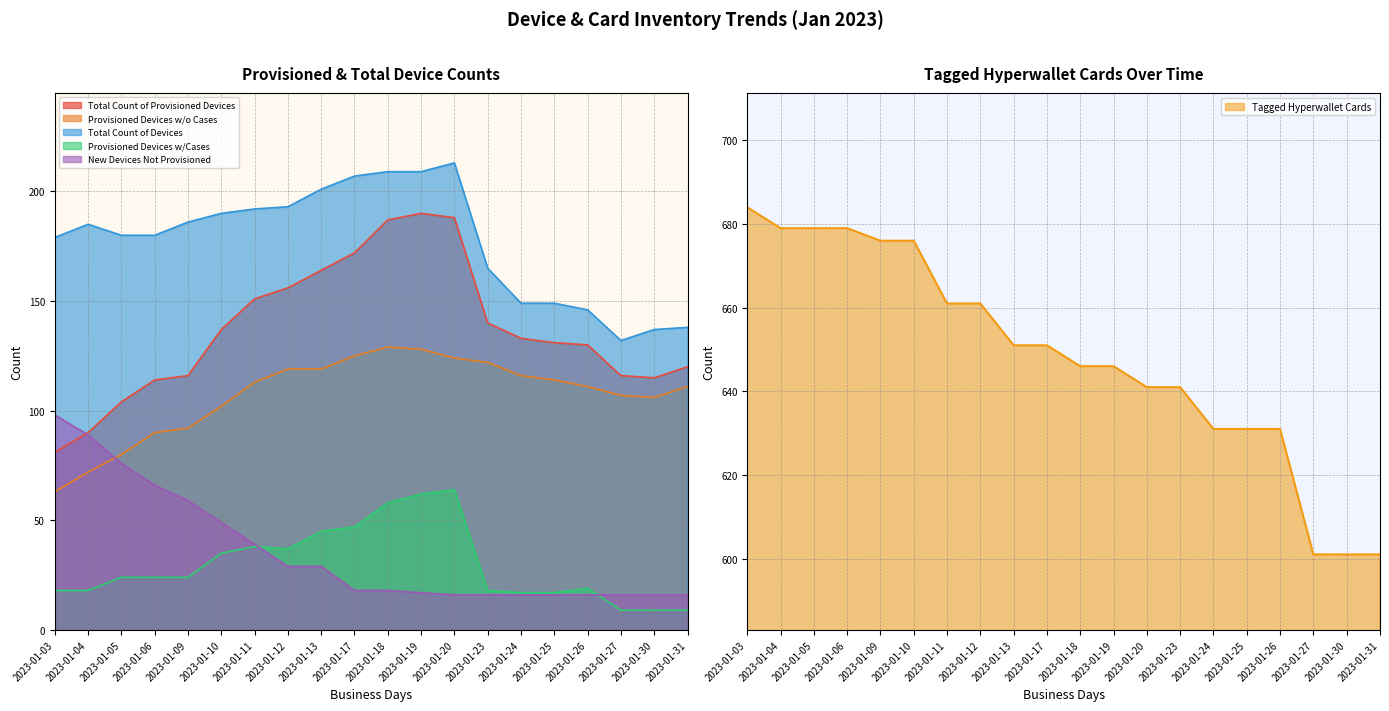

Reading left to right, transcribe all the data shown in this chart.

Total Count of Provisioned Devices: 2023-01-03=81	2023-01-04=90	2023-01-05=104	2023-01-06=114	2023-01-09=116	2023-01-10=137	2023-01-11=151	2023-01-12=156	2023-01-13=164	2023-01-17=172	2023-01-18=187	2023-01-19=190	2023-01-20=188	2023-01-23=140	2023-01-24=133	2023-01-25=131	2023-01-26=130	2023-01-27=116	2023-01-30=115	2023-01-31=120
Provisioned Devices w/o Cases: 2023-01-03=63	2023-01-04=72	2023-01-05=80	2023-01-06=90	2023-01-09=92	2023-01-10=102	2023-01-11=113	2023-01-12=119	2023-01-13=119	2023-01-17=125	2023-01-18=129	2023-01-19=128	2023-01-20=124	2023-01-23=122	2023-01-24=116	2023-01-25=114	2023-01-26=111	2023-01-27=107	2023-01-30=106	2023-01-31=111
Total Count of Devices: 2023-01-03=179	2023-01-04=185	2023-01-05=180	2023-01-06=180	2023-01-09=186	2023-01-10=190	2023-01-11=192	2023-01-12=193	2023-01-13=201	2023-01-17=207	2023-01-18=209	2023-01-19=209	2023-01-20=213	2023-01-23=165	2023-01-24=149	2023-01-25=149	2023-01-26=146	2023-01-27=132	2023-01-30=137	2023-01-31=138
Provisioned Devices w/Cases: 2023-01-03=18	2023-01-04=18	2023-01-05=24	2023-01-06=24	2023-01-09=24	2023-01-10=35	2023-01-11=38	2023-01-12=37	2023-01-13=45	2023-01-17=47	2023-01-18=58	2023-01-19=62	2023-01-20=64	2023-01-23=18	2023-01-24=17	2023-01-25=17	2023-01-26=19	2023-01-27=9	2023-01-30=9	2023-01-31=9
New Devices Not Provisioned: 2023-01-03=98	2023-01-04=89	2023-01-05=76	2023-01-06=66	2023-01-09=59	2023-01-10=49	2023-01-11=39	2023-01-12=29	2023-01-13=29	2023-01-17=18	2023-01-18=18	2023-01-19=17	2023-01-20=16	2023-01-23=16	2023-01-24=16	2023-01-25=16	2023-01-26=16	2023-01-27=16	2023-01-30=16	2023-01-31=16
Tagged Hyperwallet Cards: 2023-01-03=684	2023-01-04=679	2023-01-05=679	2023-01-06=679	2023-01-09=676	2023-01-10=676	2023-01-11=661	2023-01-12=661	2023-01-13=651	2023-01-17=651	2023-01-18=646	2023-01-19=646	2023-01-20=641	2023-01-23=641	2023-01-24=631	2023-01-25=631	2023-01-26=631	2023-01-27=601	2023-01-30=601	2023-01-31=601